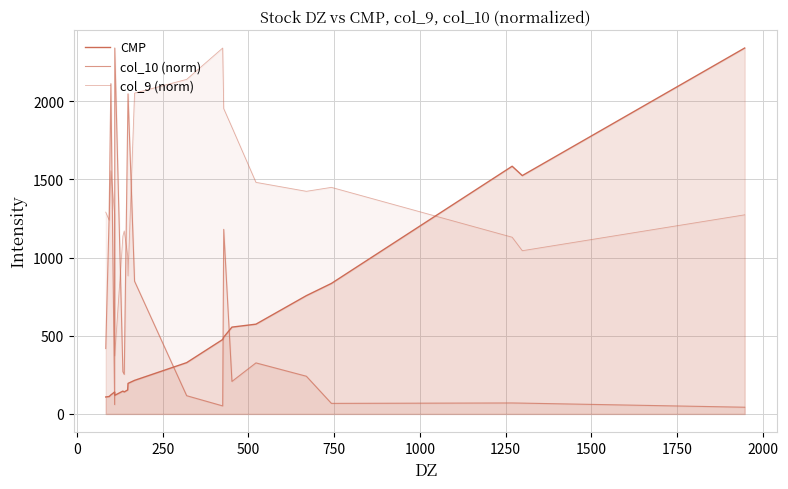

True or false: CMP has more than 0 points higher than both neighbors.

True